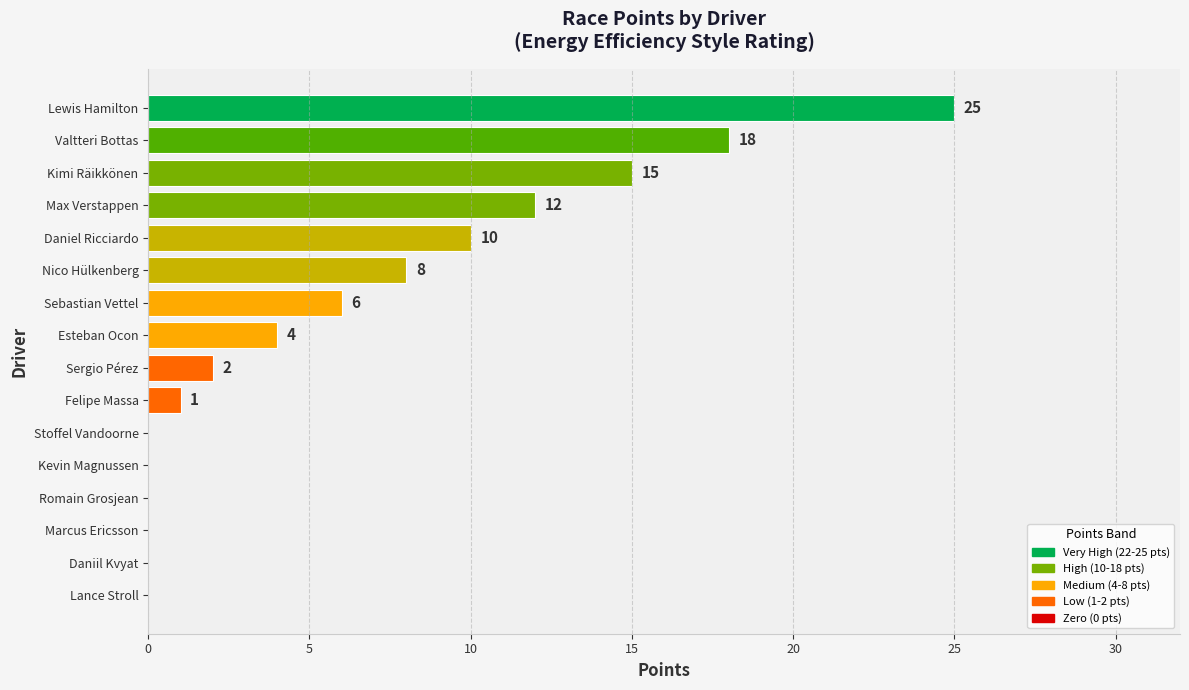

Reading bottom to top, what are all the values shown in this chart?

Lance Stroll=0	Daniil Kvyat=0	Marcus Ericsson=0	Romain Grosjean=0	Kevin Magnussen=0	Stoffel Vandoorne=0	Felipe Massa=1	Sergio Pérez=2	Esteban Ocon=4	Sebastian Vettel=6	Nico Hülkenberg=8	Daniel Ricciardo=10	Max Verstappen=12	Kimi Räikkönen=15	Valtteri Bottas=18	Lewis Hamilton=25